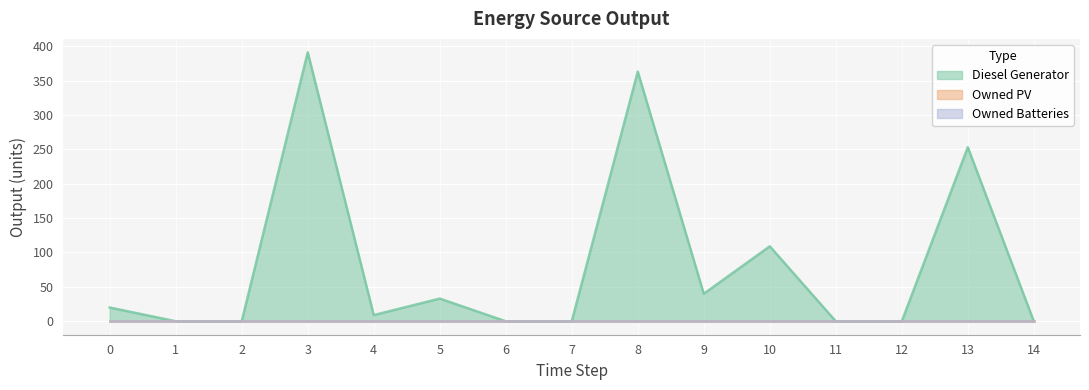

The value of Diesel Generator at 13 is 253. True or false?

True